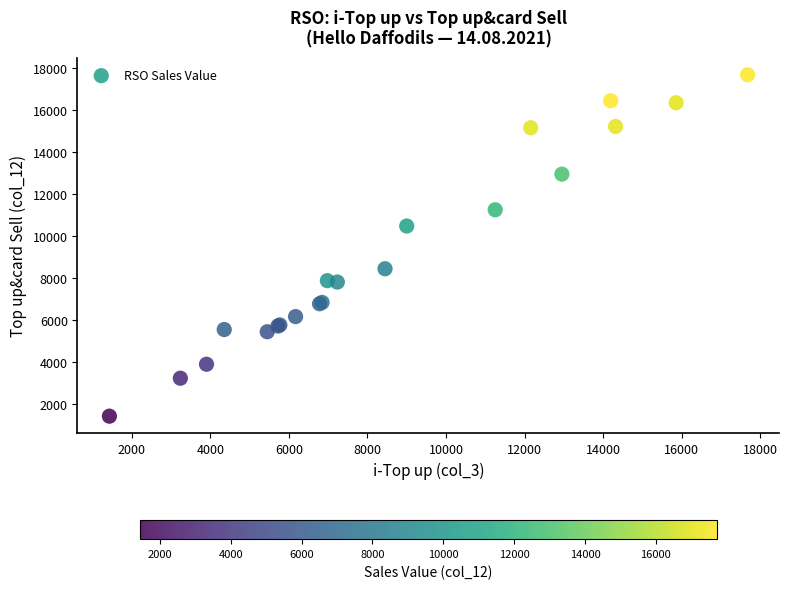

What Y value in the scatter plot is closest to 9554?

10480